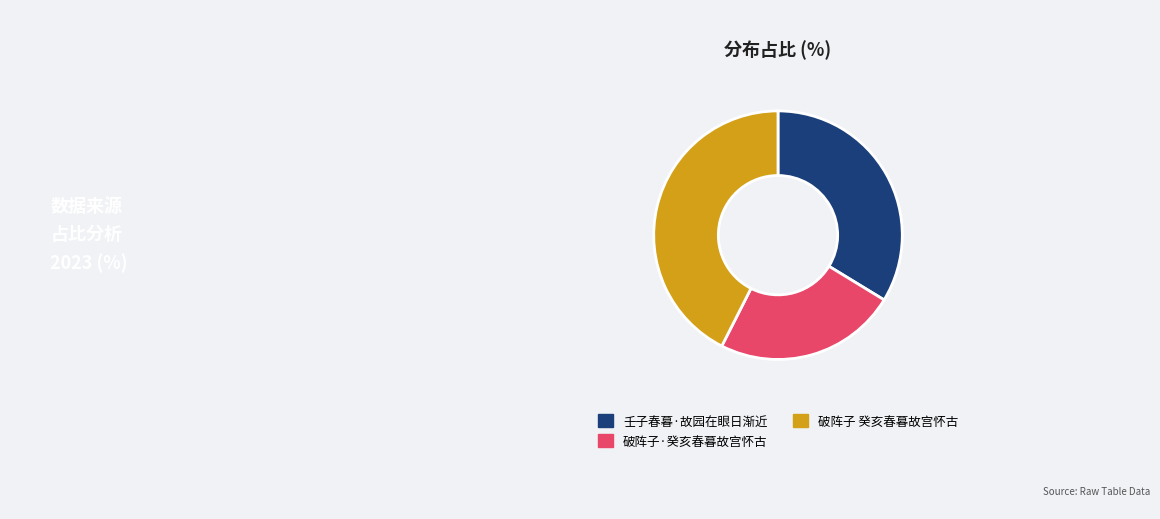

How many slices are in this pie chart?

3